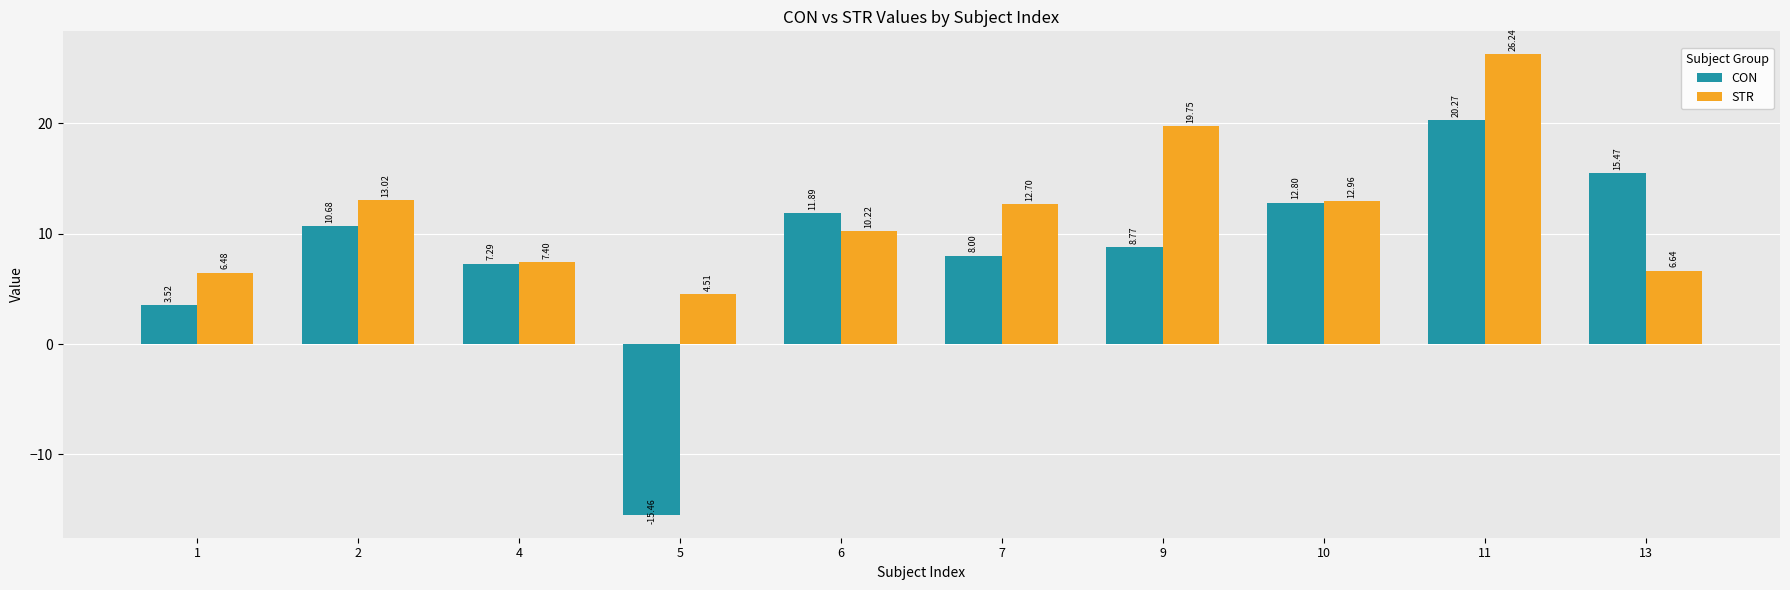

At 7, list the series in order from largest to smallest.

STR, CON